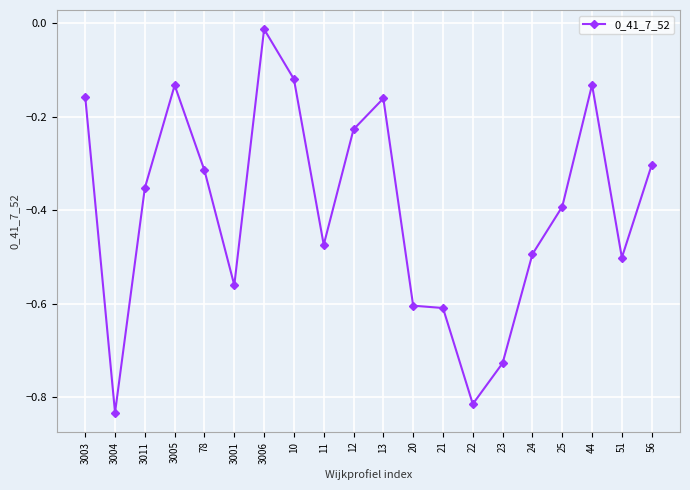

Is it true that the value at 11 is -0.5?

True